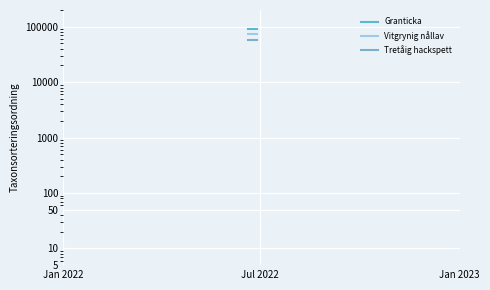

List the labels in order of Granticka value, largest first.

Jan 2022, Jul 2022